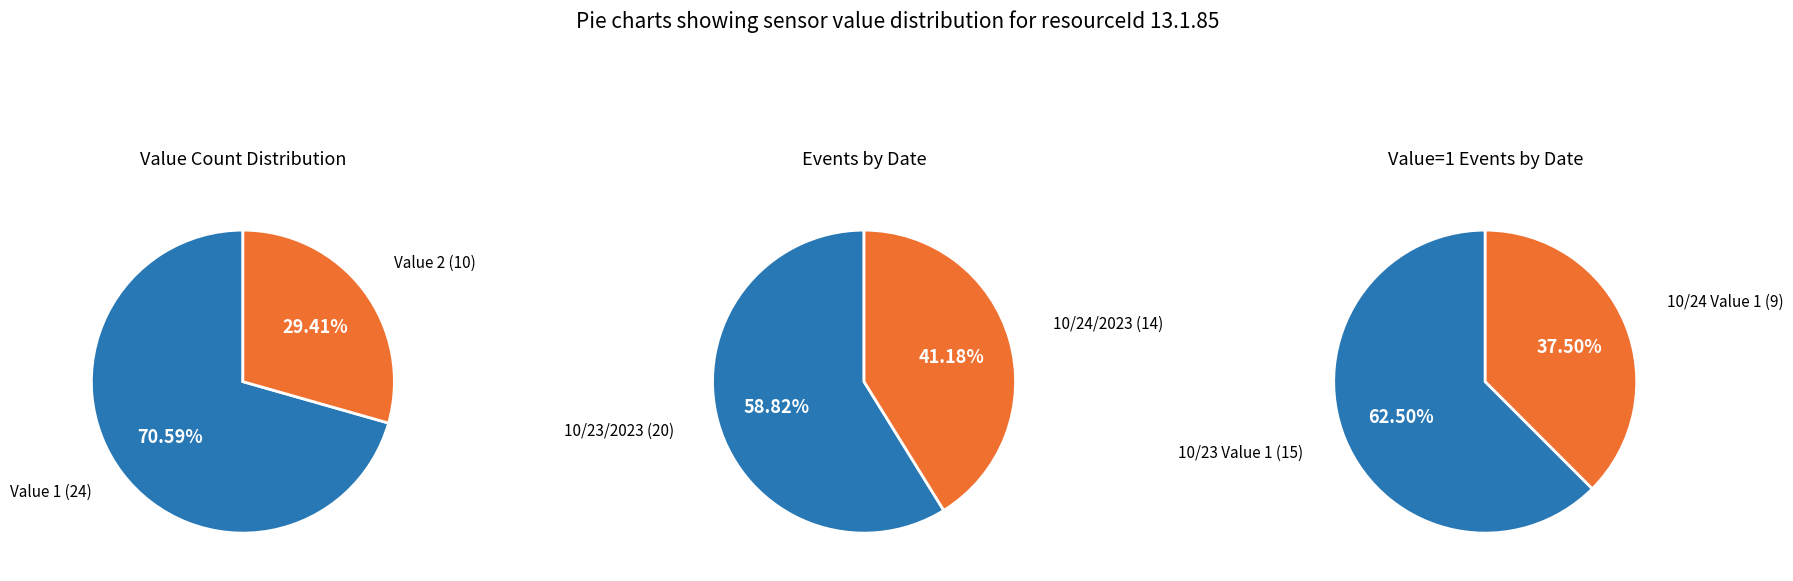

Is Value 2 the majority of the pie?

No